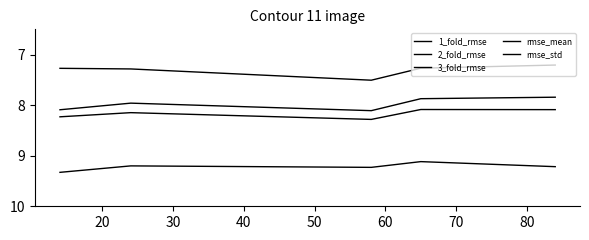

What is the difference between the maximum and minimum values in the rmse_std series?

0.1